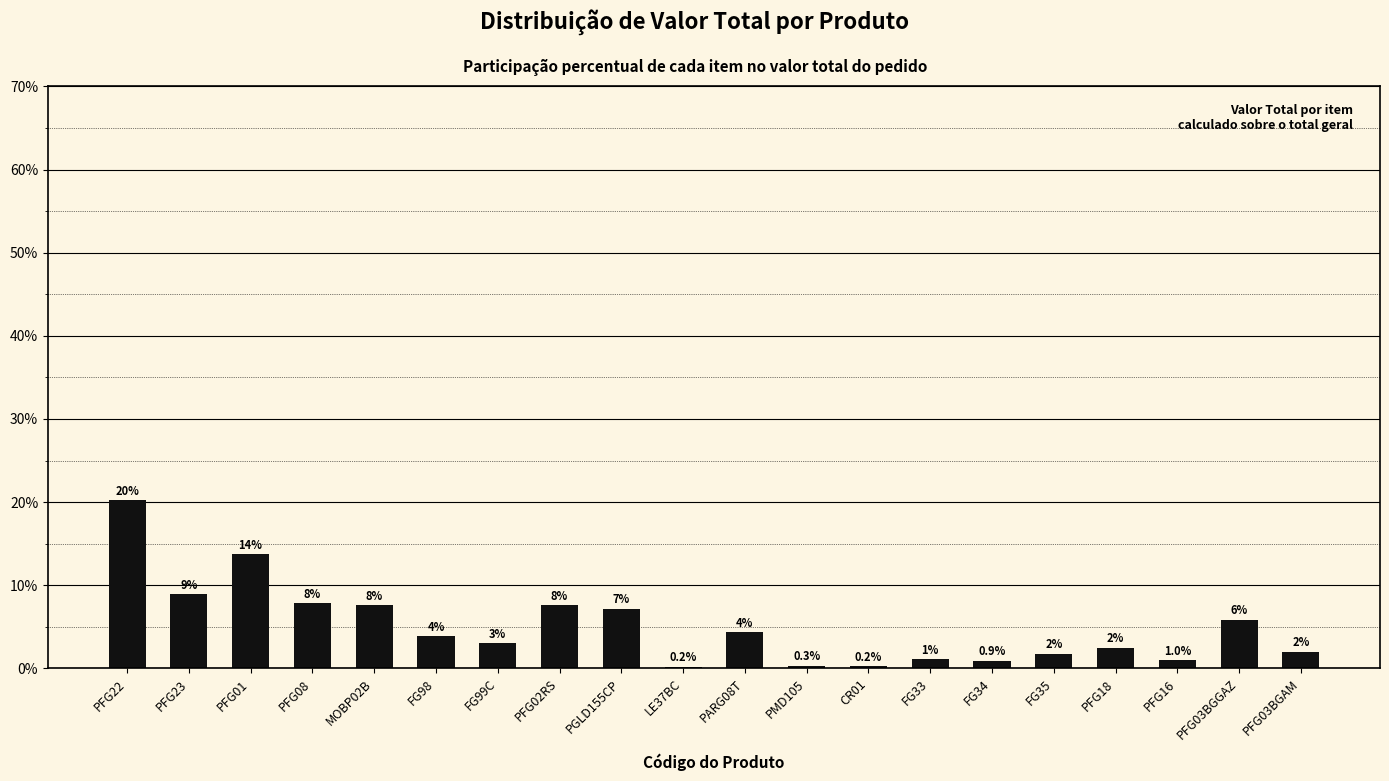

The chart shows a value of 2.0 at PFG23. True or false?

False